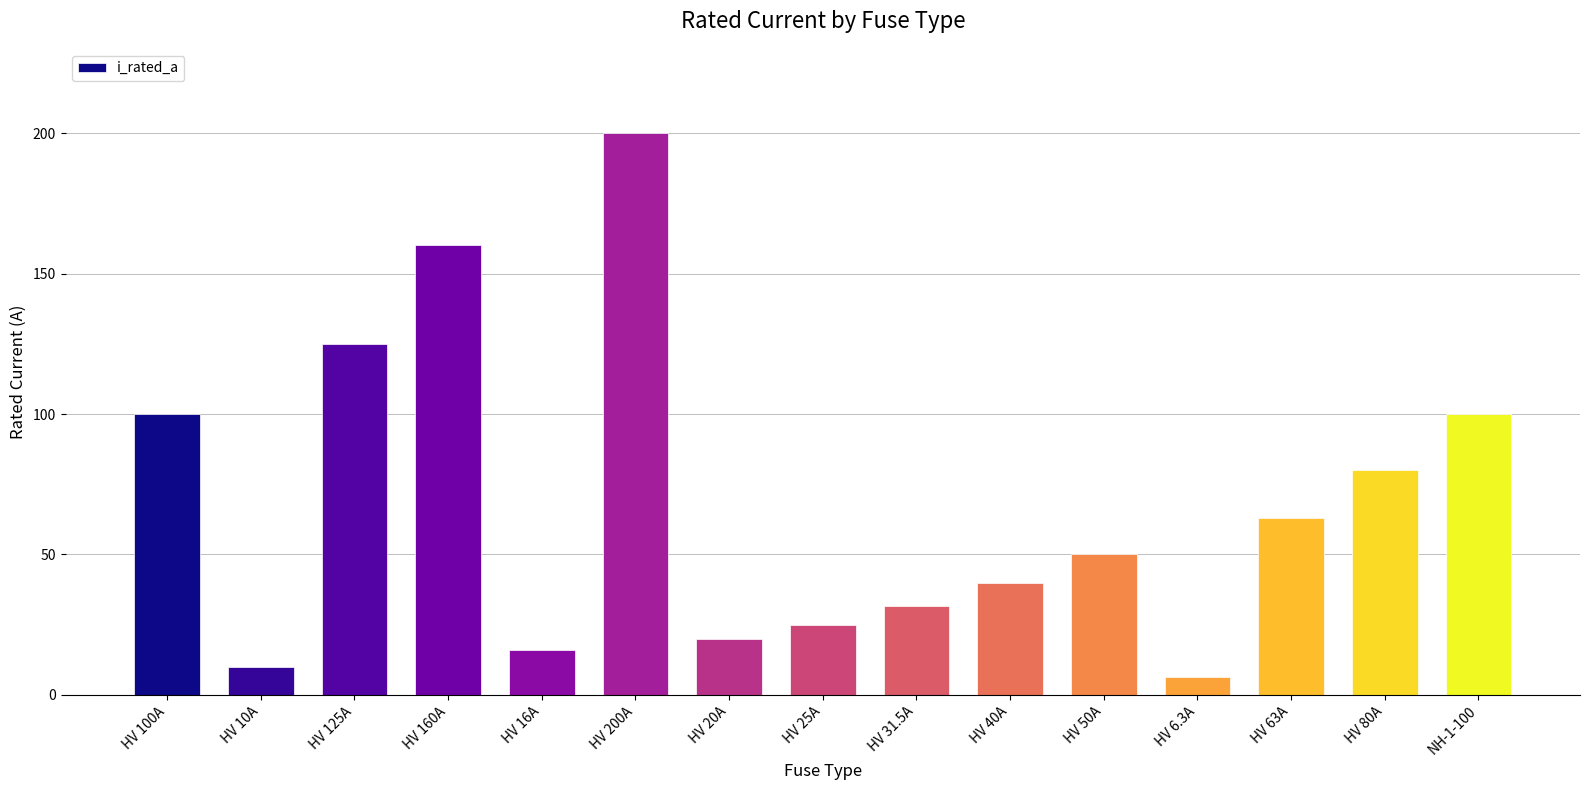

True or false: the data shows 105.0 at HV 63A.

False